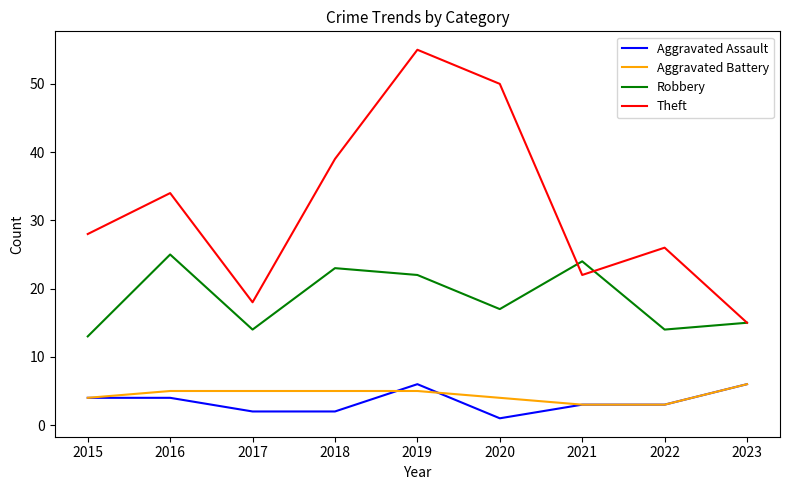

True or false: Aggravated Assault and Theft intersect in this chart.

False